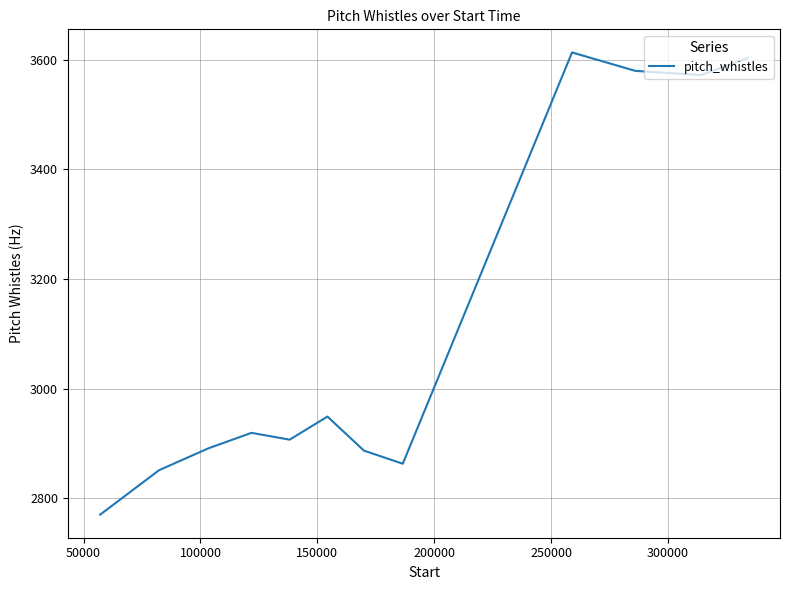

What is the maximum value shown in the chart?

3613.0